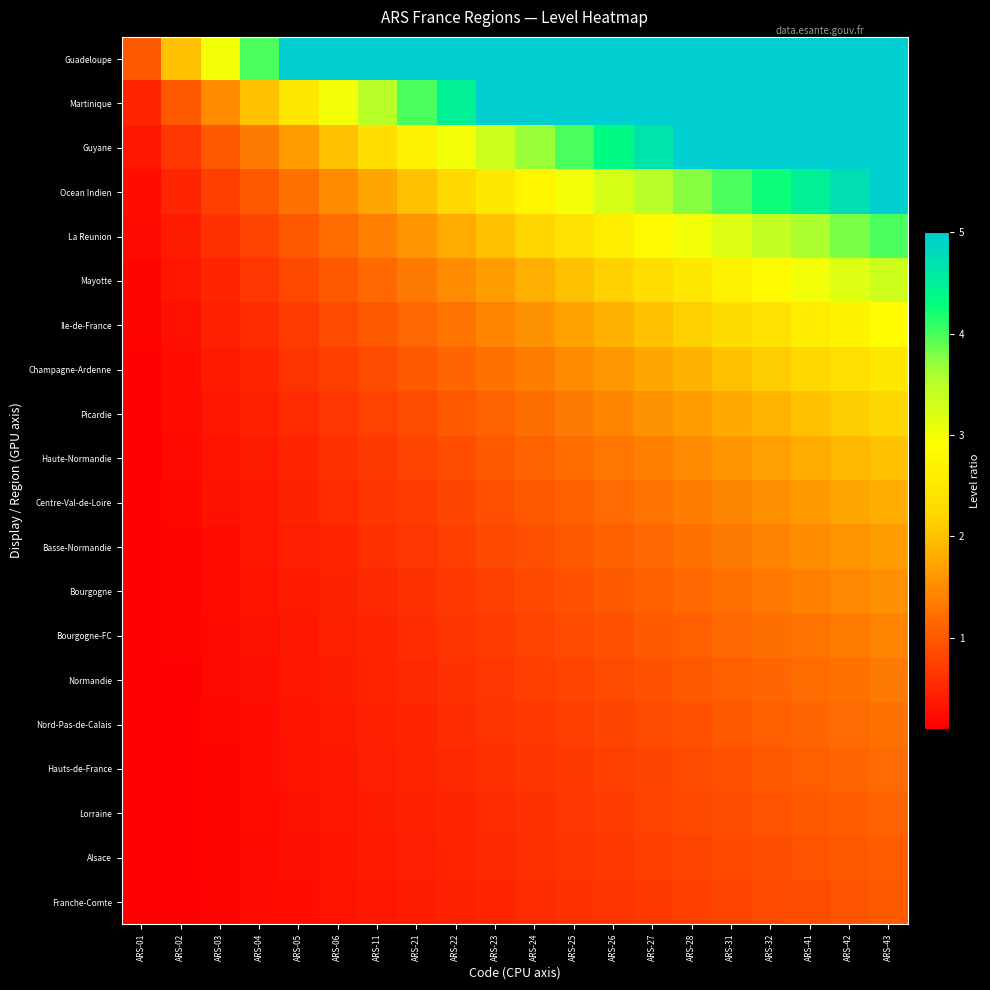

What is the spread (max minus min) of values at ARS-32?

4.2